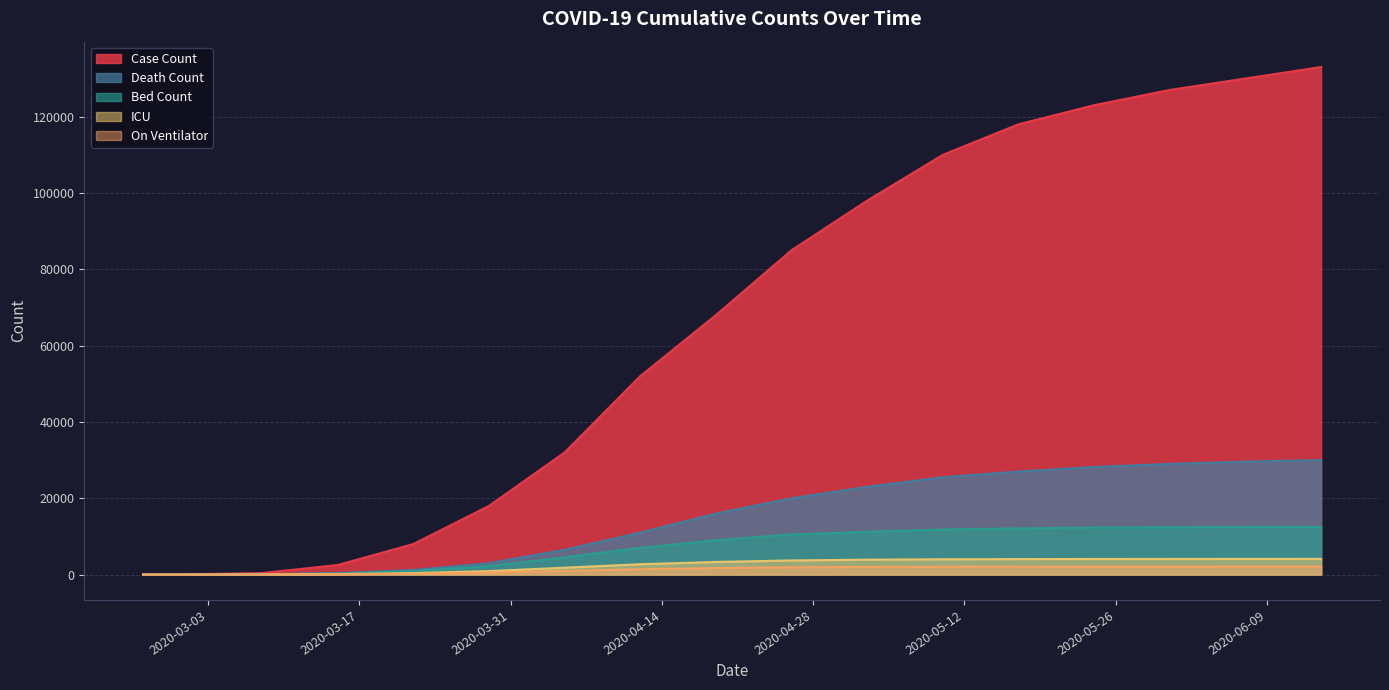

Reading left to right, extract all data points from this chart.

Case Count: 0	0	0	18	50	400	2500	8000	18000	32000	52000	68000	85000	98000	110000	118000	123000	127000	130000	133000
Death Count: 2	2	4	5	8	80	400	1200	3000	6500	11000	16000	20000	23000	25500	27000	28200	29000	29600	30000
Bed Count: 0	0	0	0	0	50	300	900	2200	4500	7000	9000	10500	11200	11800	12100	12300	12400	12450	12470
ICU: 0	0	0	0	0	20	120	380	900	1800	2700	3300	3700	3900	4000	4050	4080	4090	4095	4098
On Ventilator: 0	0	0	0	0	10	60	200	480	950	1400	1700	1900	2000	2050	2060	2070	2075	2078	2080